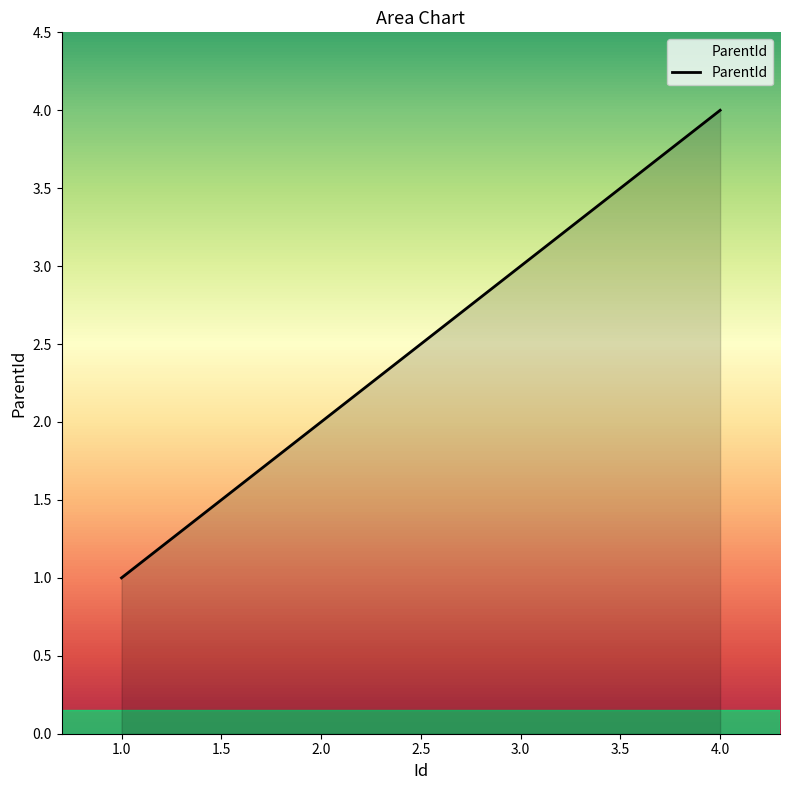

How many values are below 3?

2